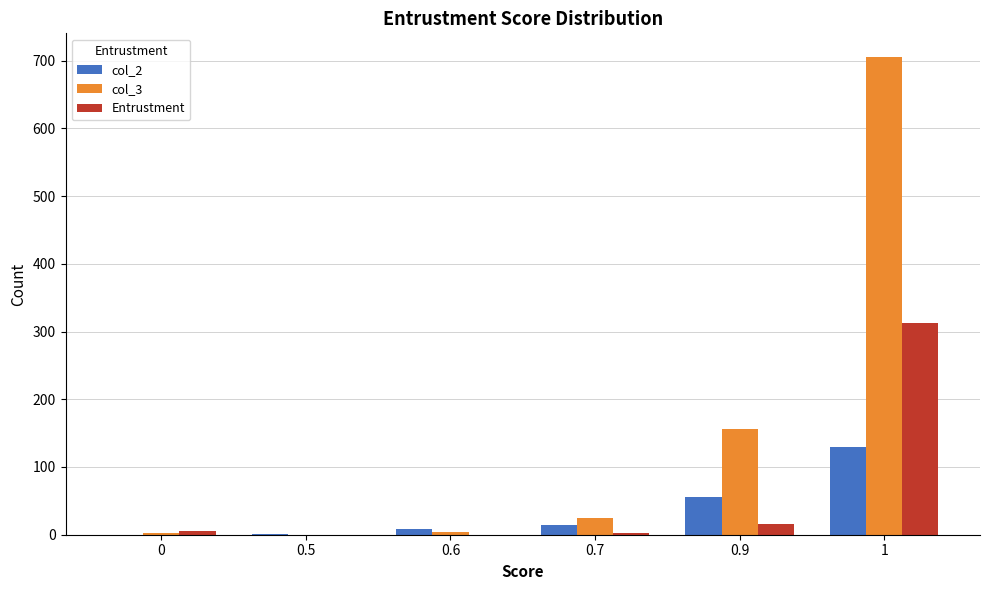

Which series has the largest total across all categories?

col_3